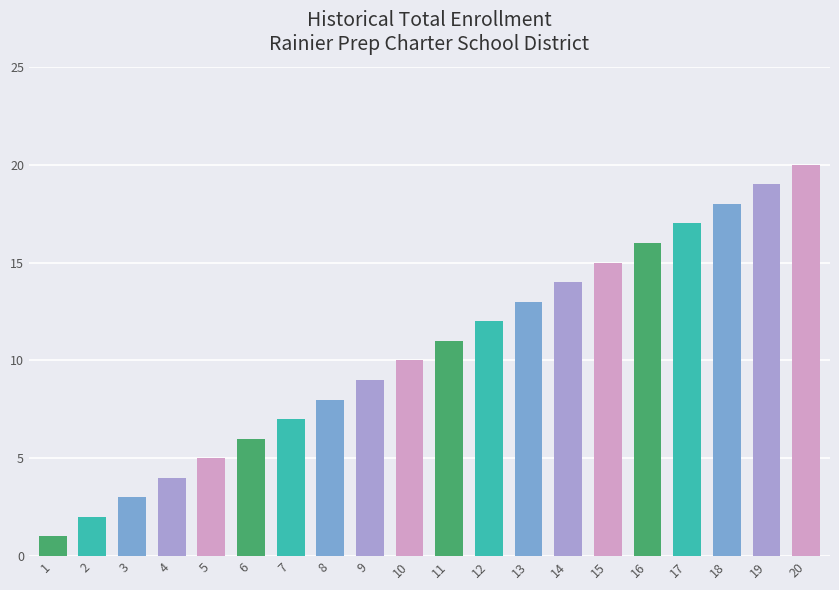

Reading left to right, extract all data points from this chart.

1=1	2=2	3=3	4=4	5=5	6=6	7=7	8=8	9=9	10=10	11=11	12=12	13=13	14=14	15=15	16=16	17=17	18=18	19=19	20=20